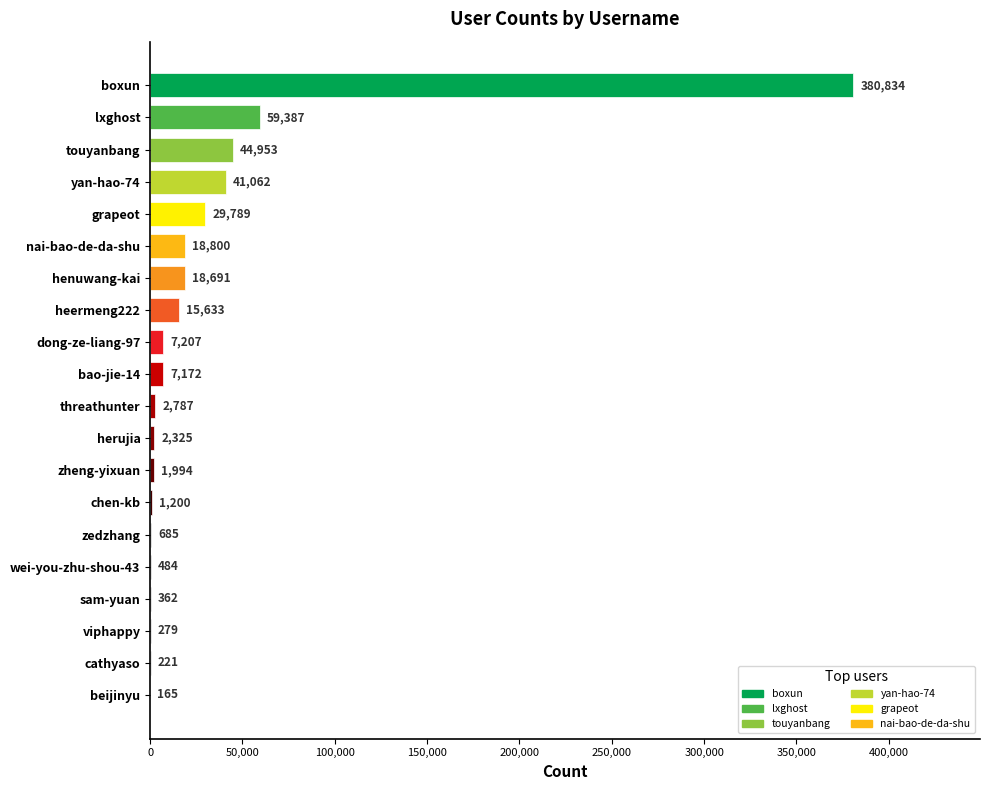

Where is the data nearest to the value 190499?

lxghost